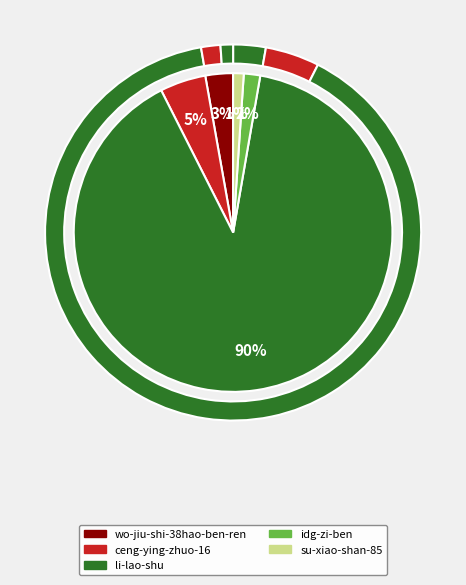

True or false: li-lao-shu accounts for 90% of the total.

True